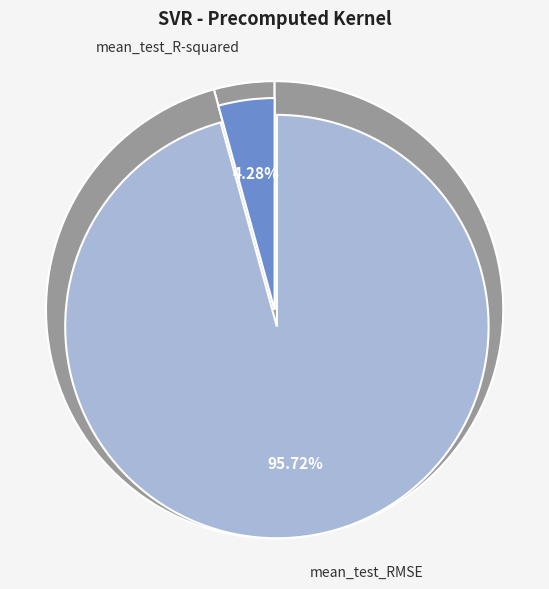

Is there a majority slice in this chart?

Yes